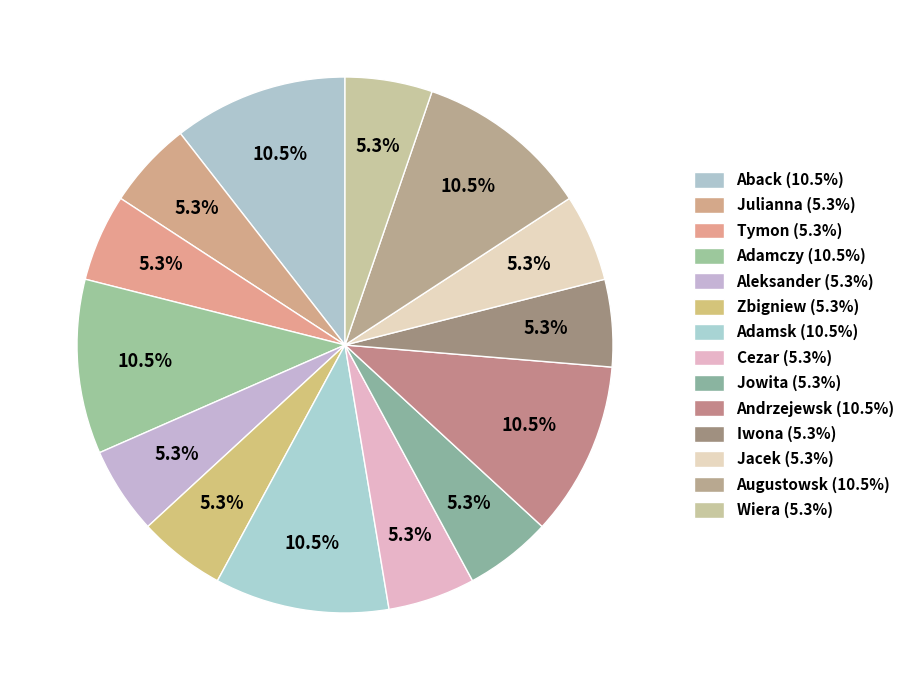

How many segments does this pie chart have?

14